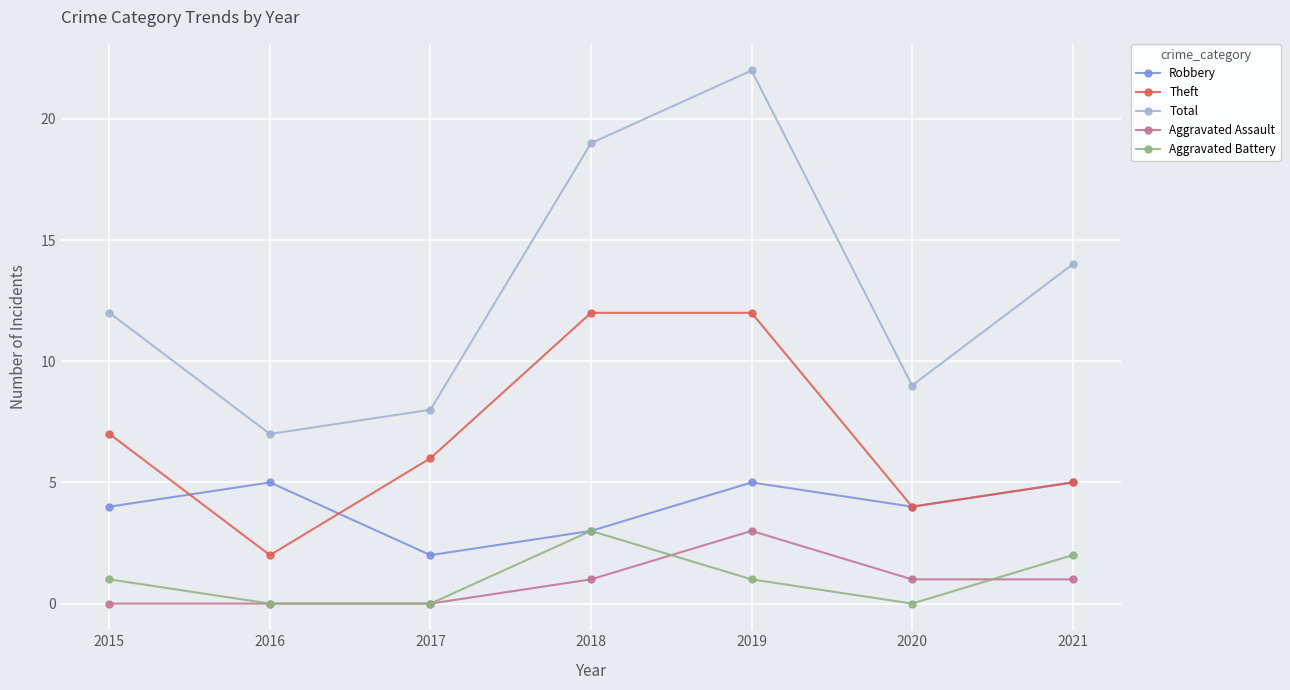

What is the spread (max minus min) of values at 2019?

21